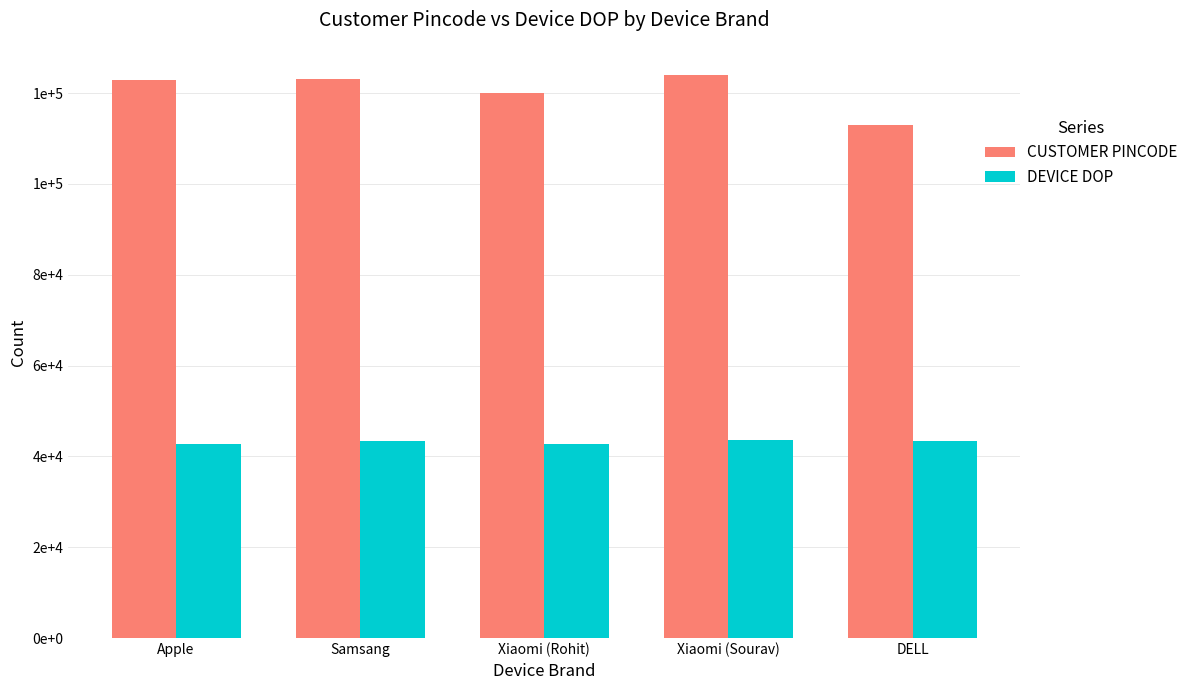

Between Samsang and Xiaomi (Sourav), which is larger?

Xiaomi (Sourav)